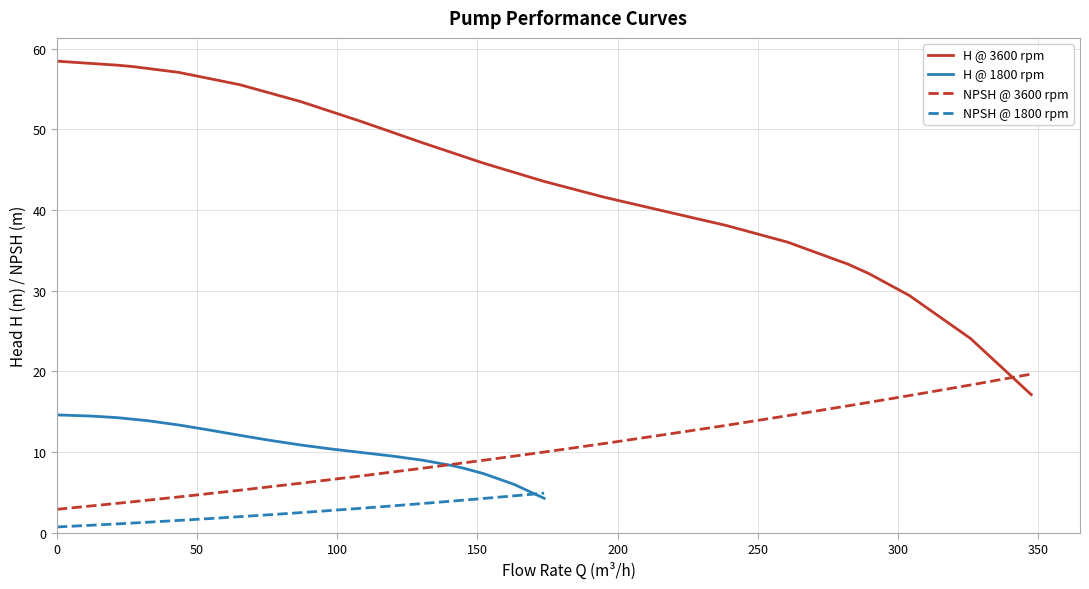

What are all the series names shown in the legend?

H @ 3600 rpm, H @ 1800 rpm, NPSH @ 3600 rpm, NPSH @ 1800 rpm